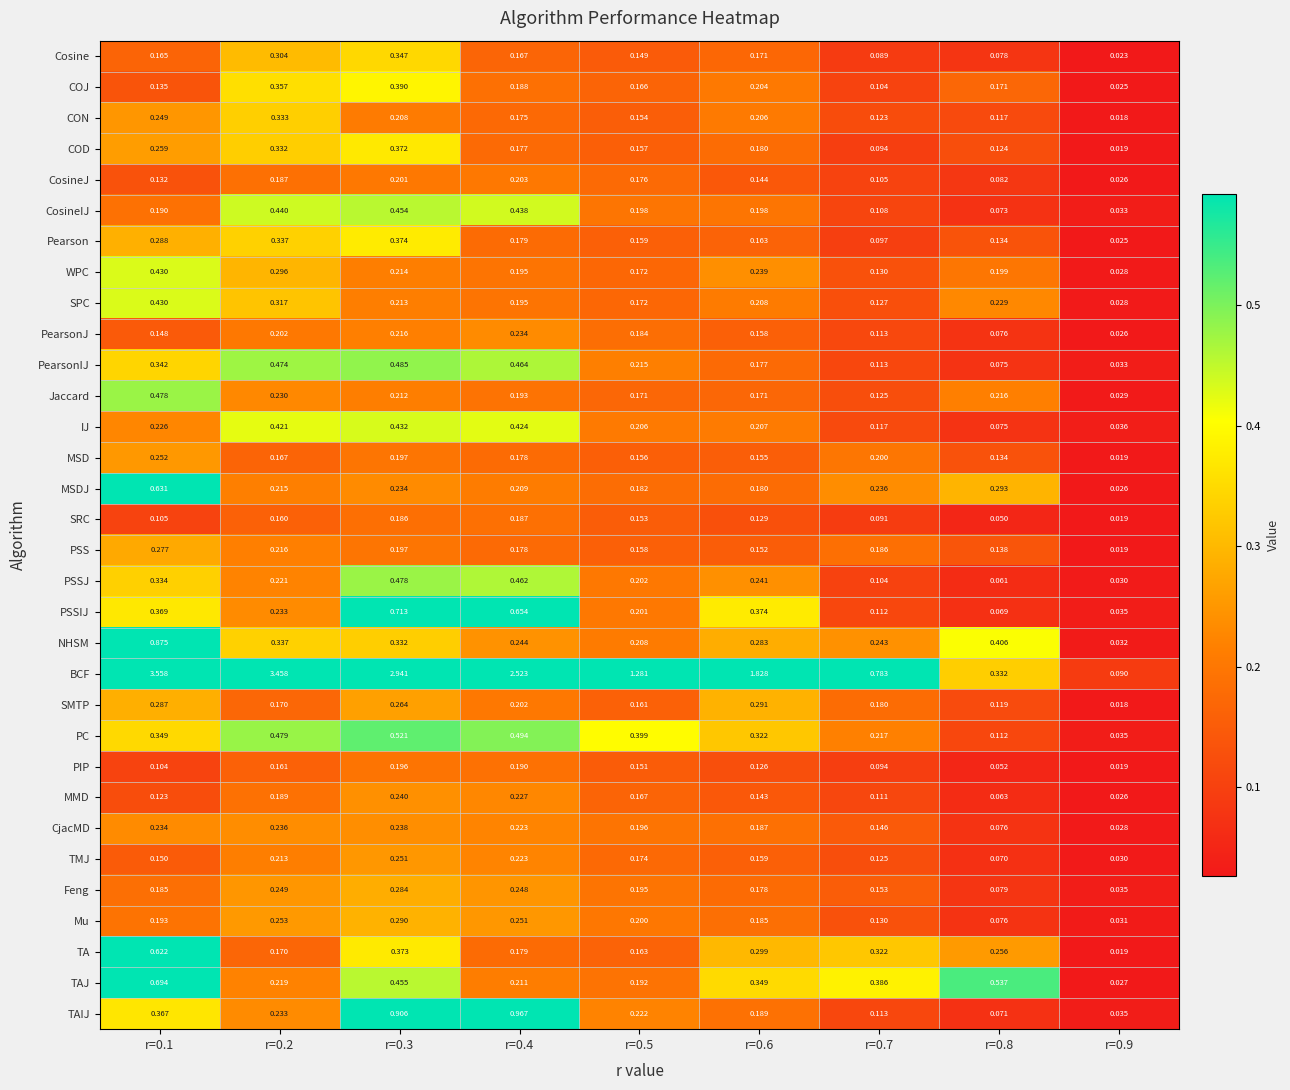

Which series has the widest spread of values?

BCF